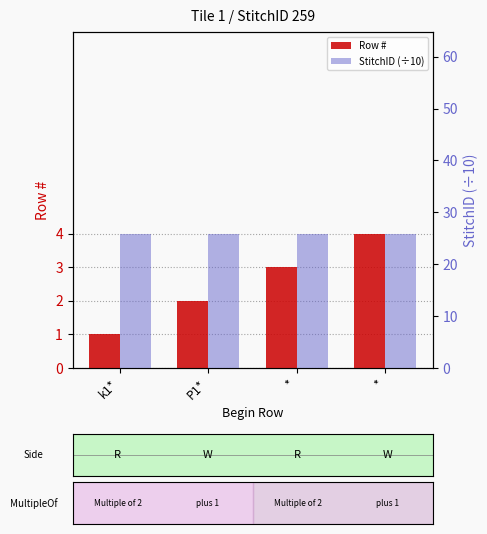

What is the difference between the Row # values at k1* and P1*?

1.0